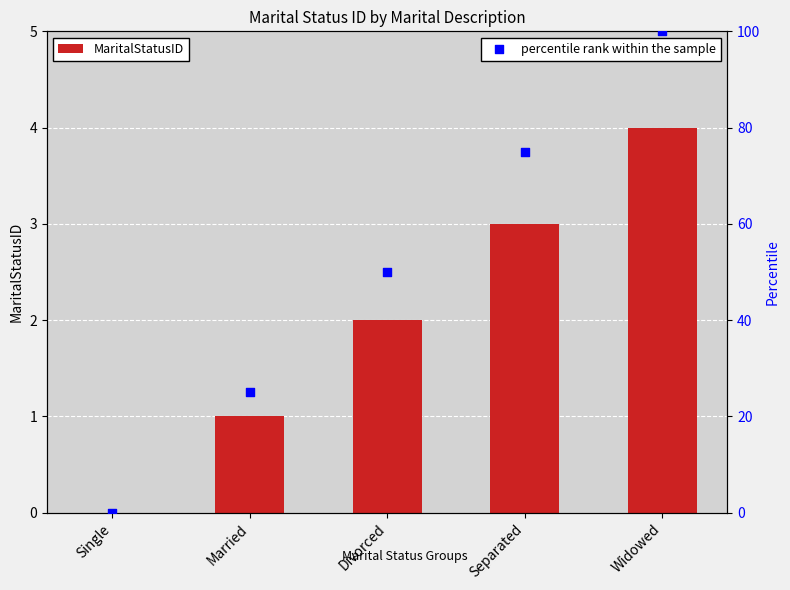

Which series has the largest total across all categories?

percentile rank within the sample